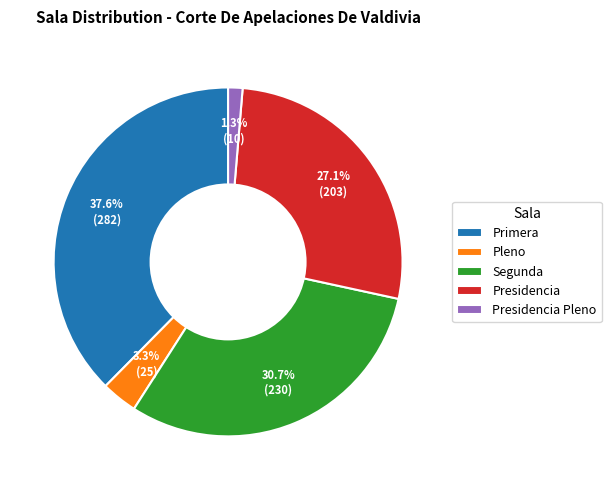

Does any single category account for the majority?

No